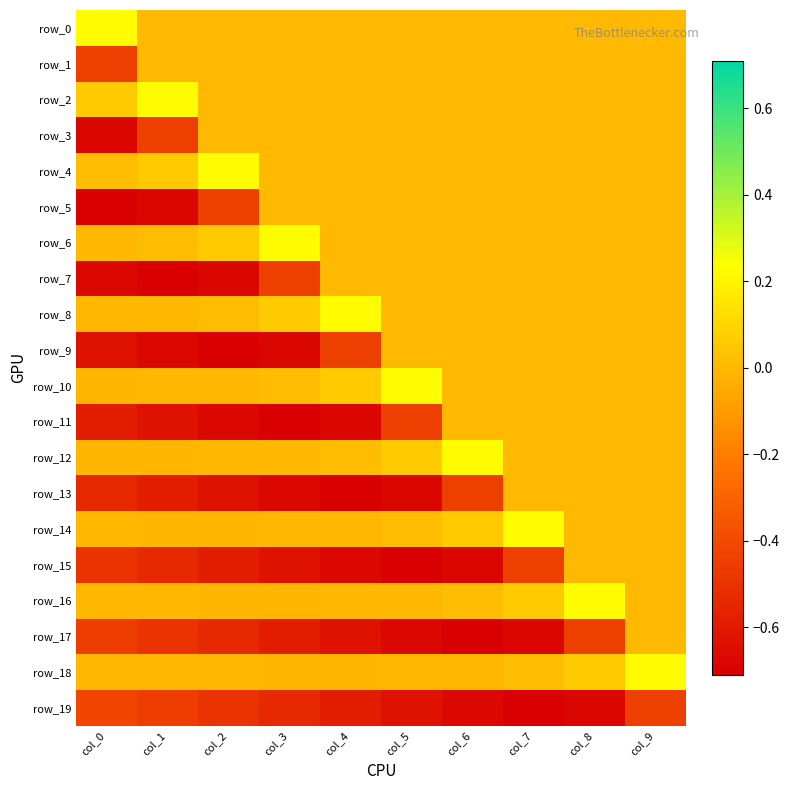

Which series changed the most between col_2 and col_6?

row_9